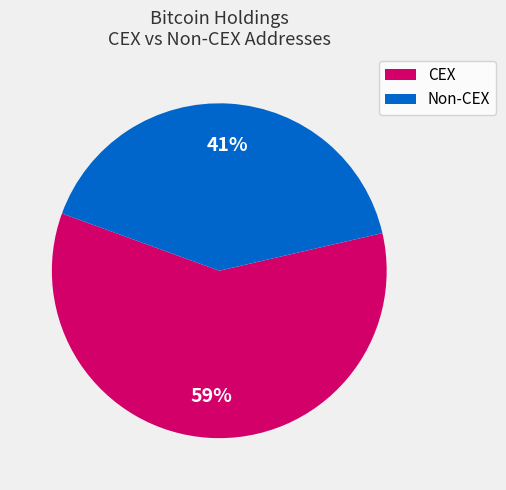

How many slices are in this pie chart?

2